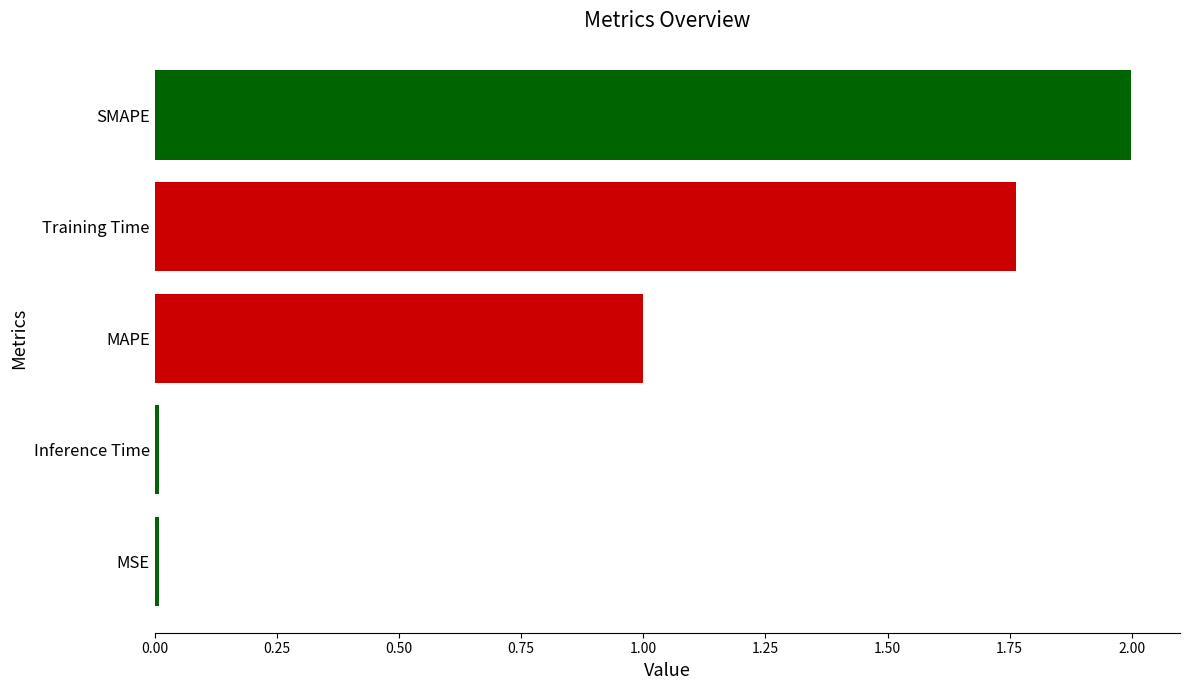

What value does the data have at MAPE?

1.0